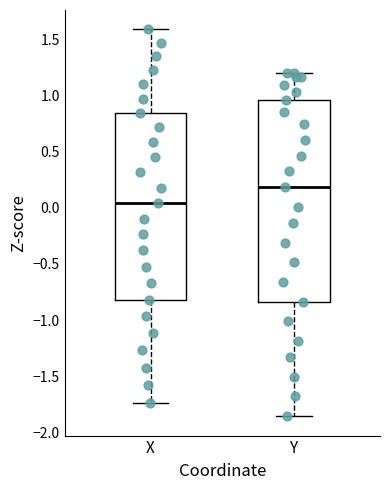

Where is the lower edge of the box for Y on the y-axis? The values are not printed on the chart, so give them approximately, as read against the axis.

-0.85